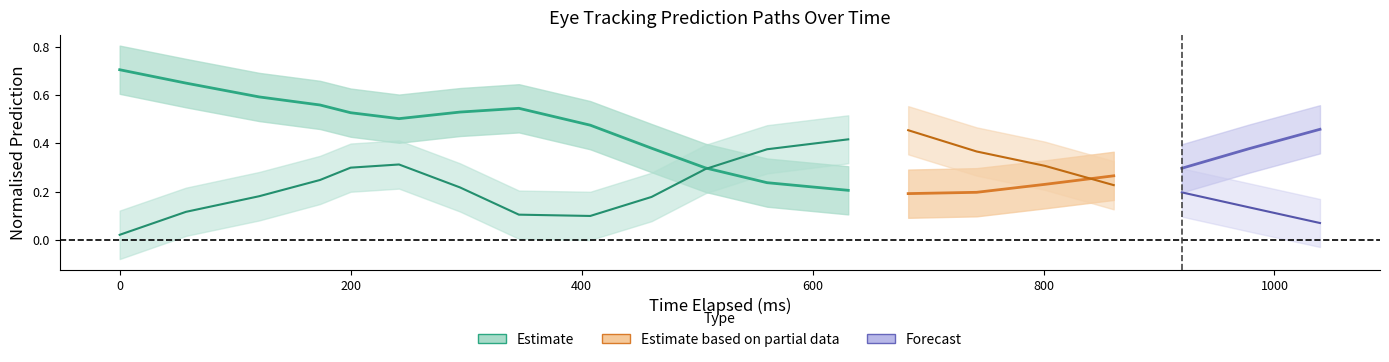

How many categories are shown in the chart?

20